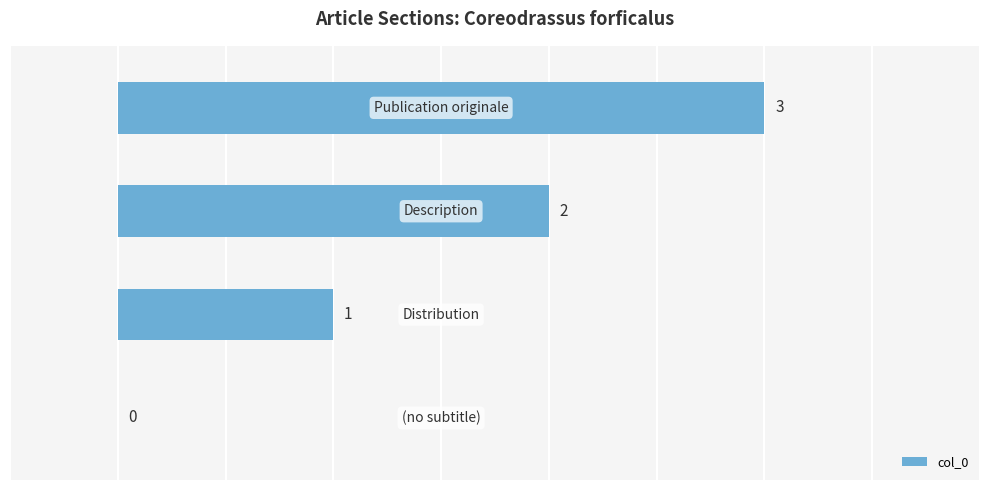

What is the maximum value shown in the chart?

3